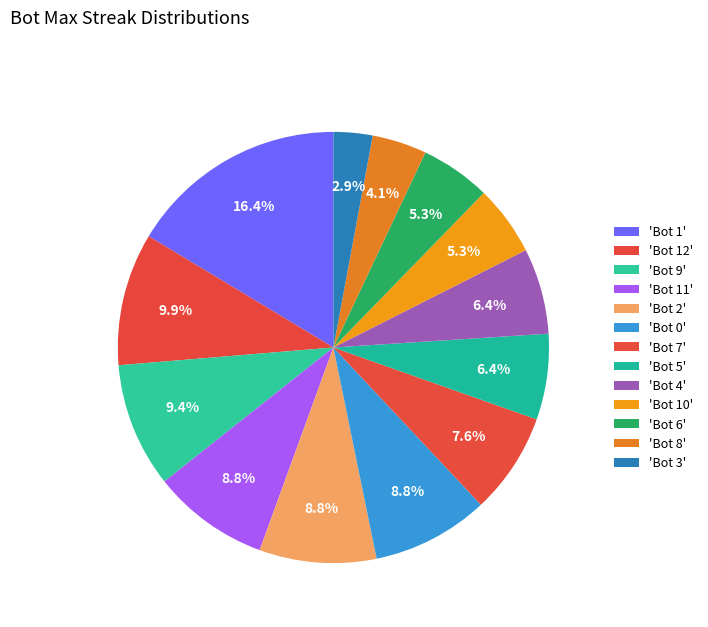

Count the number of slices in the pie.

13